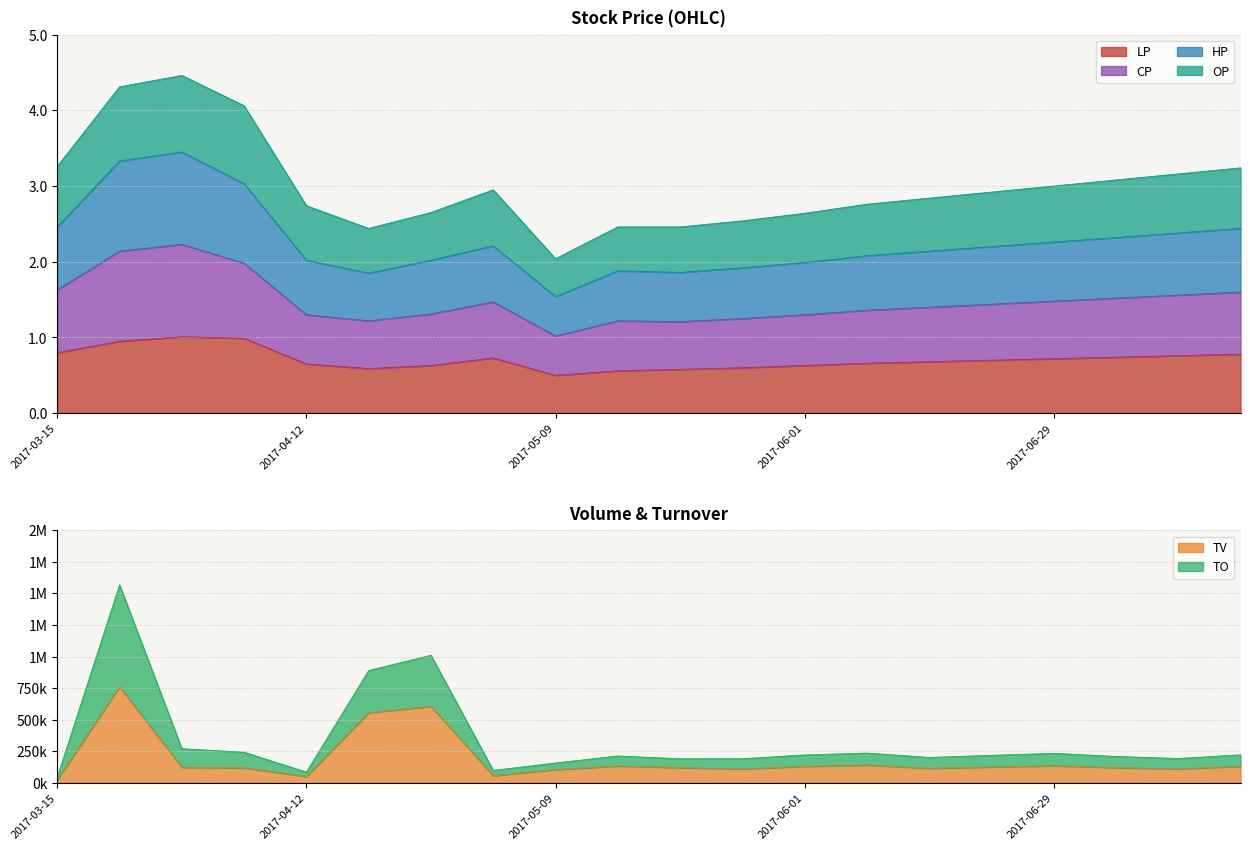

True or false: TO and LP intersect in this chart.

False